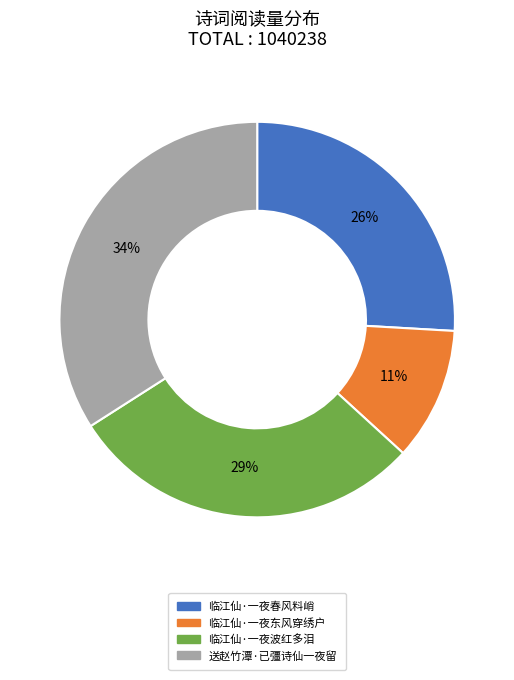

How many slices are in this pie chart?

4